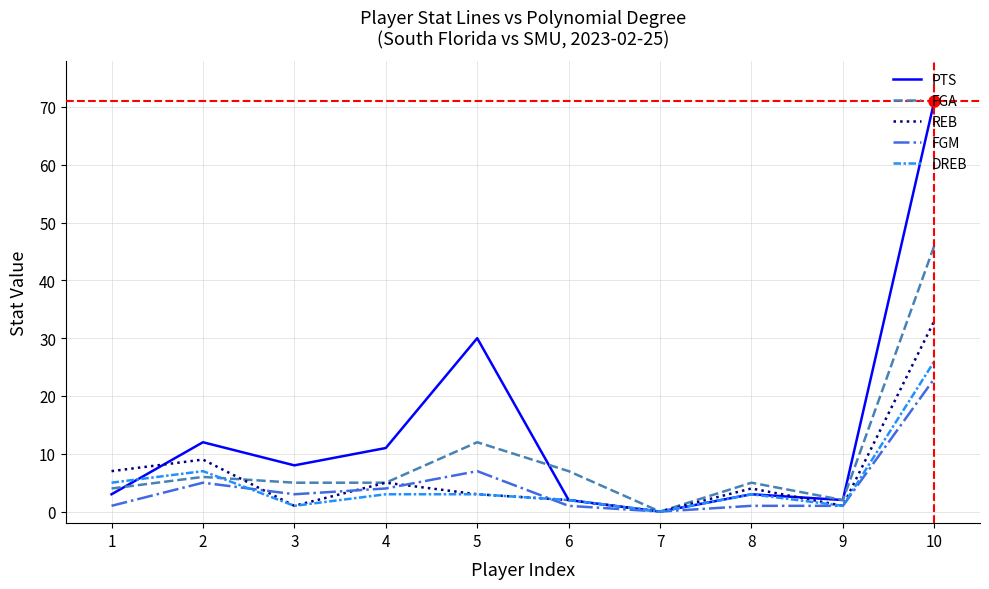

Which series has the largest total across all categories?

PTS